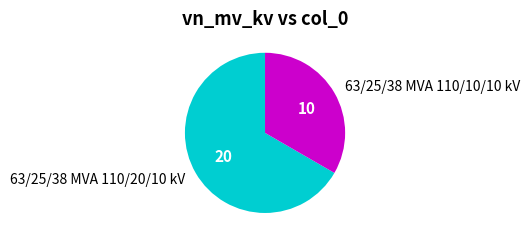

Combined, do 63/25/38 MVA 110/10/10 kV and 63/25/38 MVA 110/20/10 kV account for over 50%?

Yes